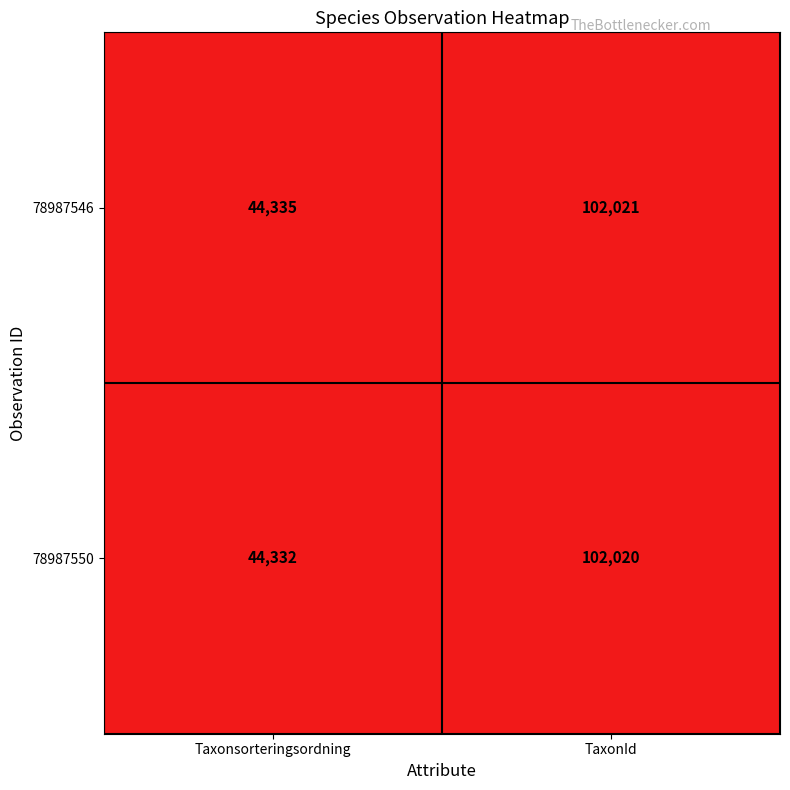

At Taxonsorteringsordning, list the series in order from largest to smallest.

78987546, 78987550